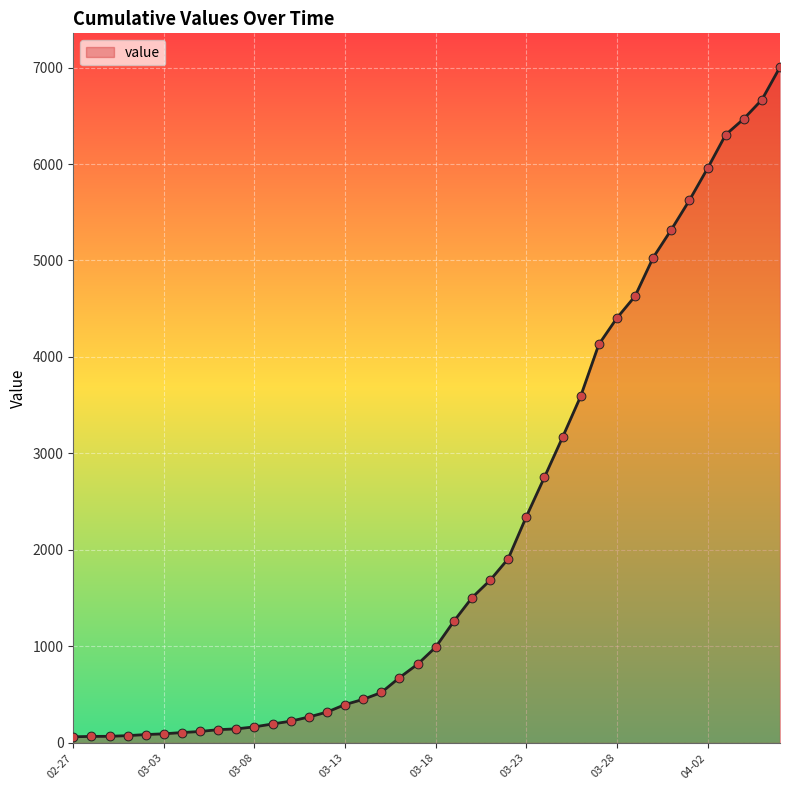

What is the difference between the maximum and minimum values?

6940